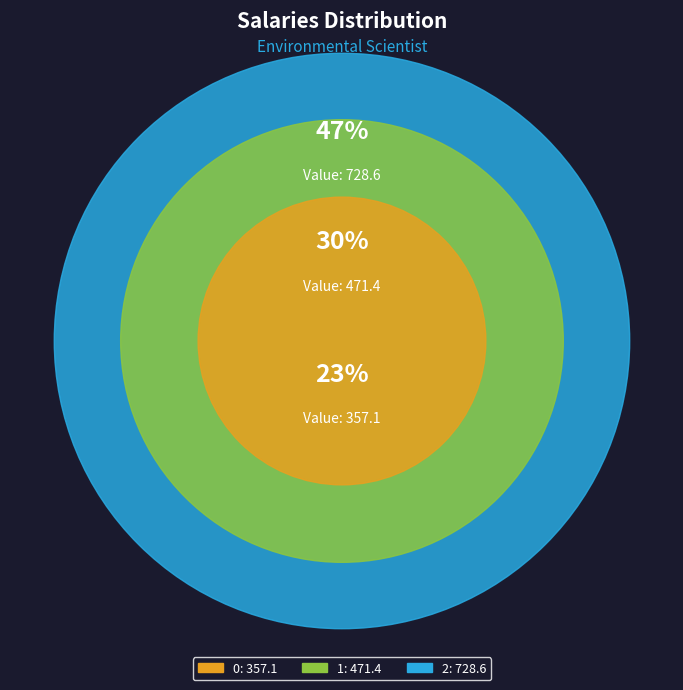

What is the change in value from 0 to 2?

+371.4